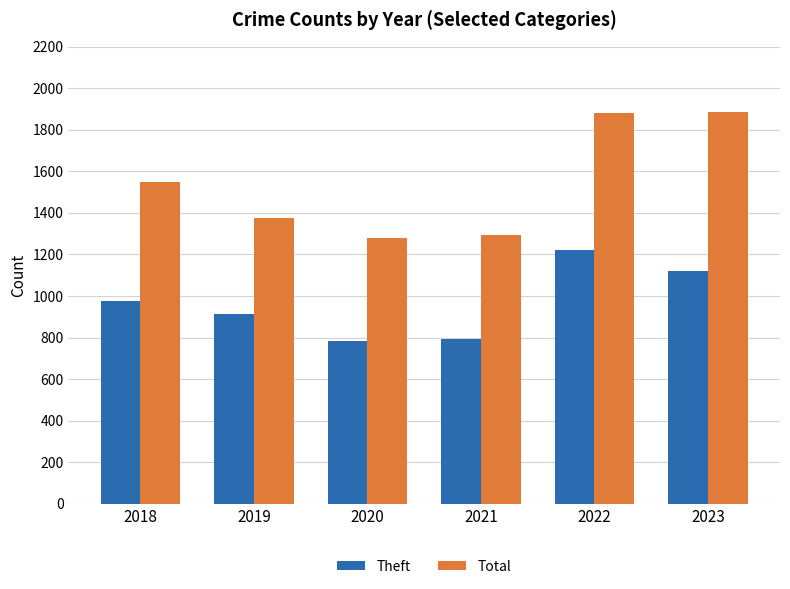

What is the spread (max minus min) of values at 2020?

495